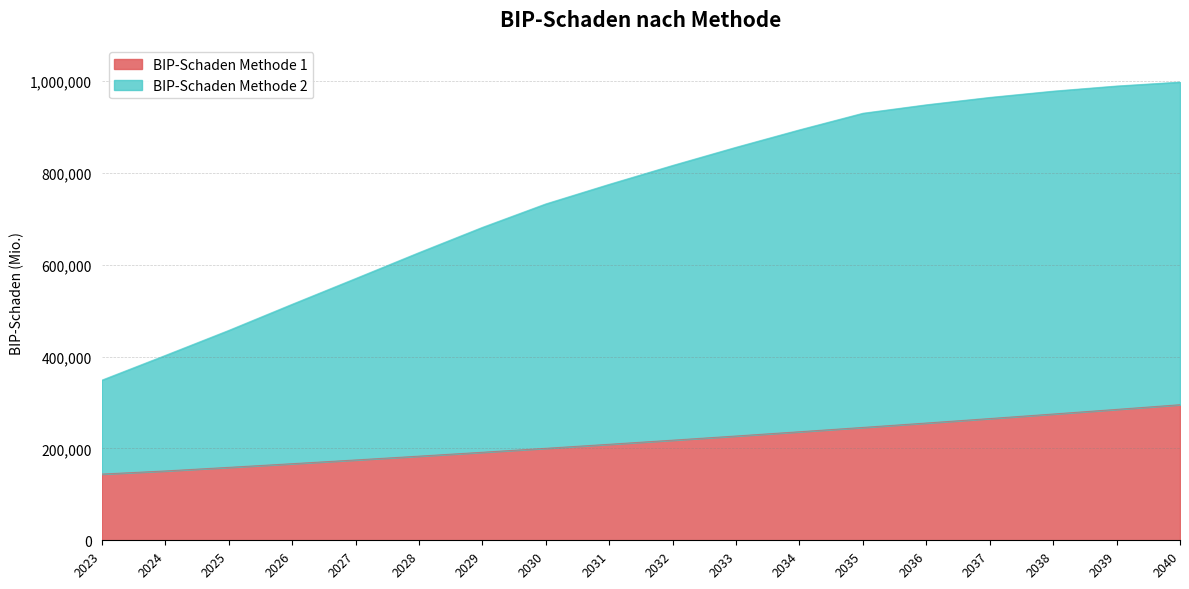

List the series in order of their overall mean, lowest first.

BIP-Schaden Methode 1, BIP-Schaden Methode 2